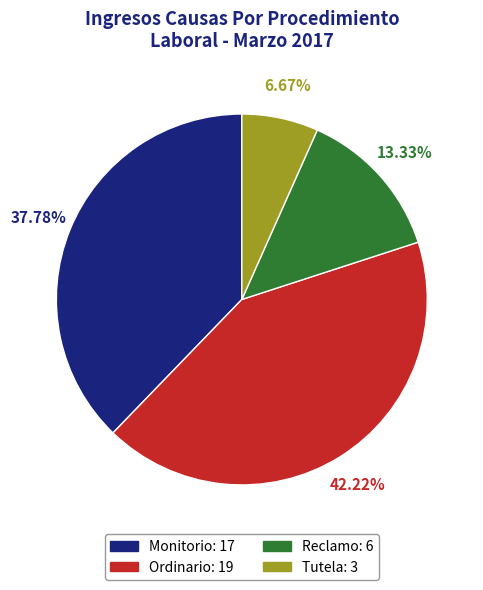

What is the smallest slice in the pie chart?

Tutela